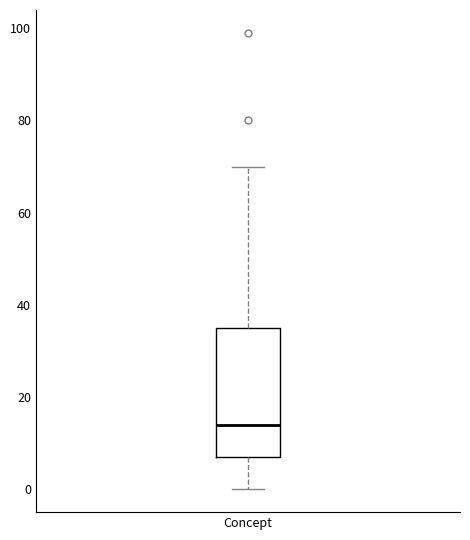

Transcribe this box plot: give where the median line is, the range the box spans, and where the two whiskers end, as read against the y-axis. The values are not printed on the chart, so give them approximately, as read against the axis.

median 14, box 8 to 36, whiskers 0 to 70